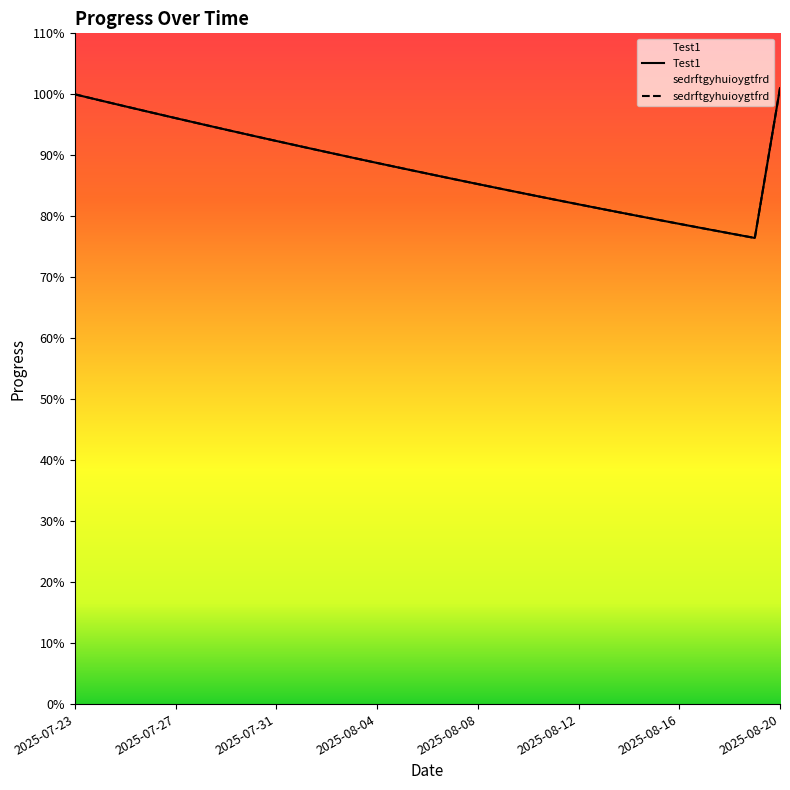

True or false: Test1 and sedrftgyhuioygtfrd cross at least once.

False